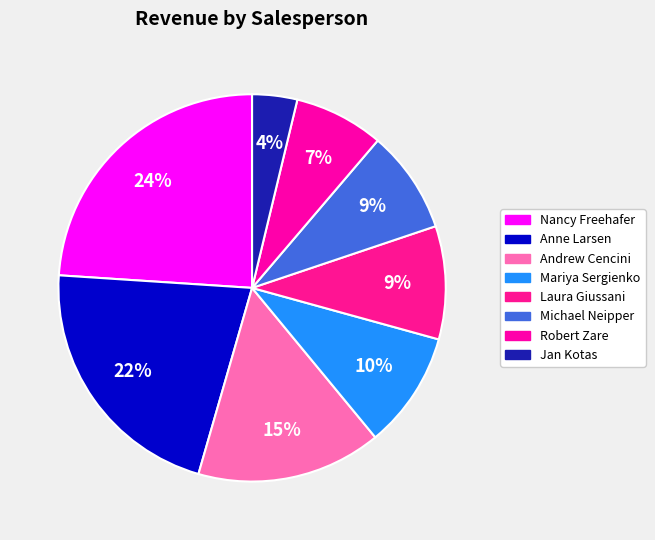

To the nearest percent, what percentage of the pie is Andrew Cencini?

15%